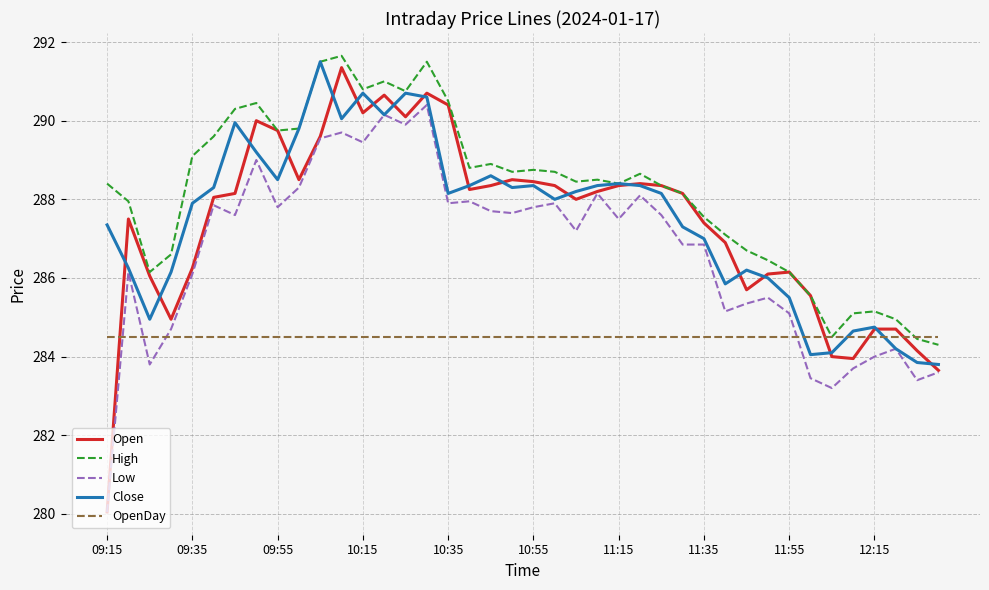

Which series has the widest spread of values?

Open